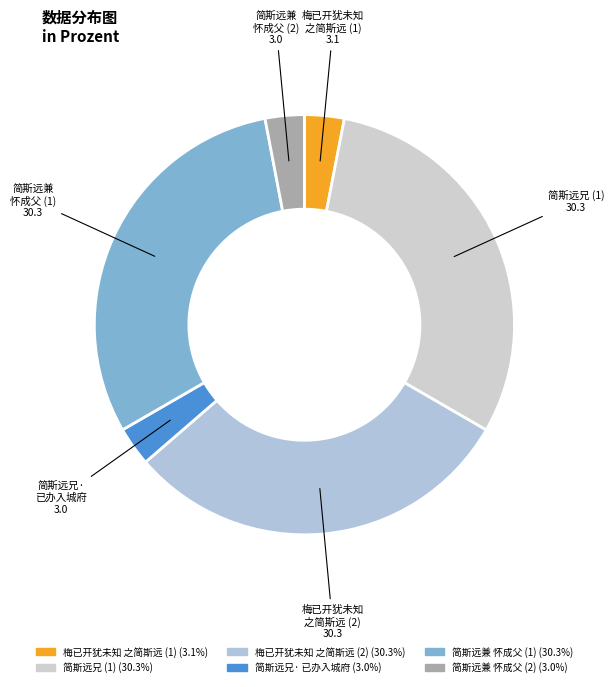

How many slices are in this pie chart?

6